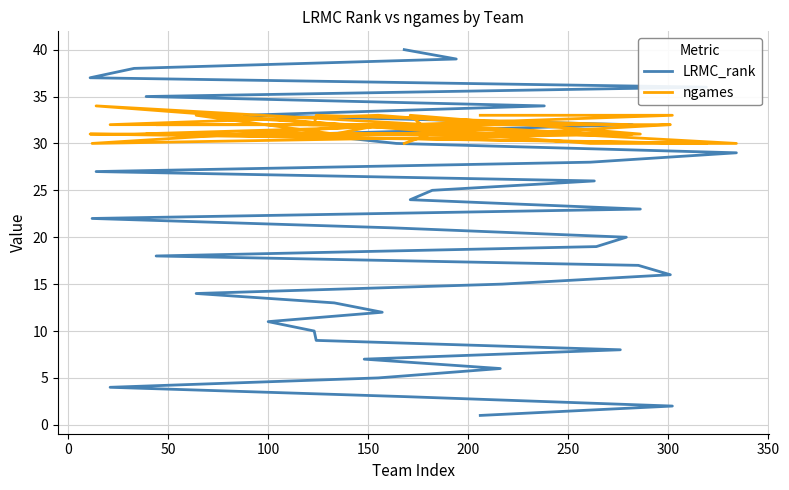

What is the difference between the maximum and minimum values in the ngames series?

4